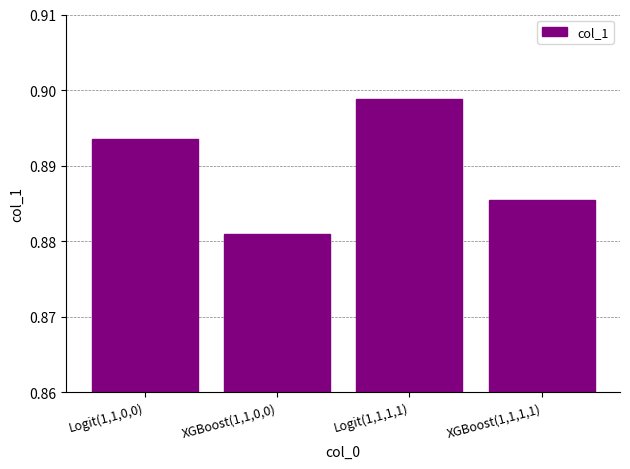

What is the label of the 2nd bar from the left?

XGBoost(1,1,0,0)